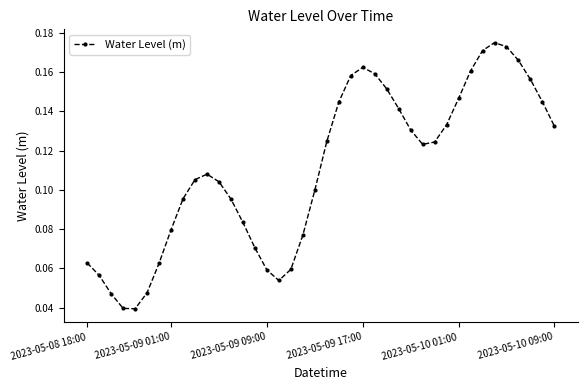

How many values are between 0 and 1?

40